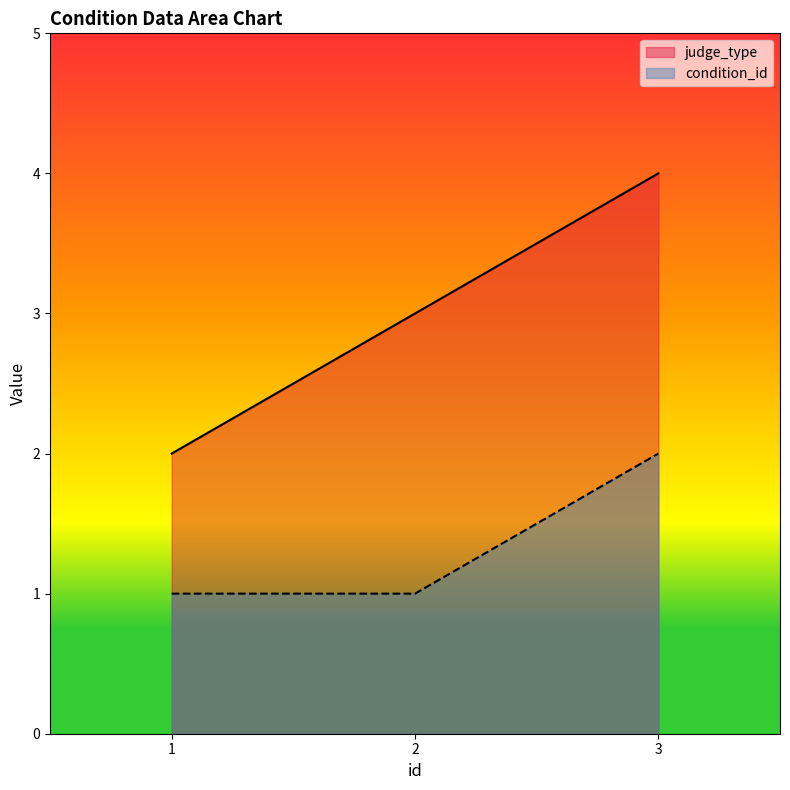

Between 1 and 2, which series saw the biggest shift?

judge_type